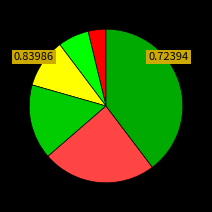

To the nearest percent, what is the average slice percentage?

17%